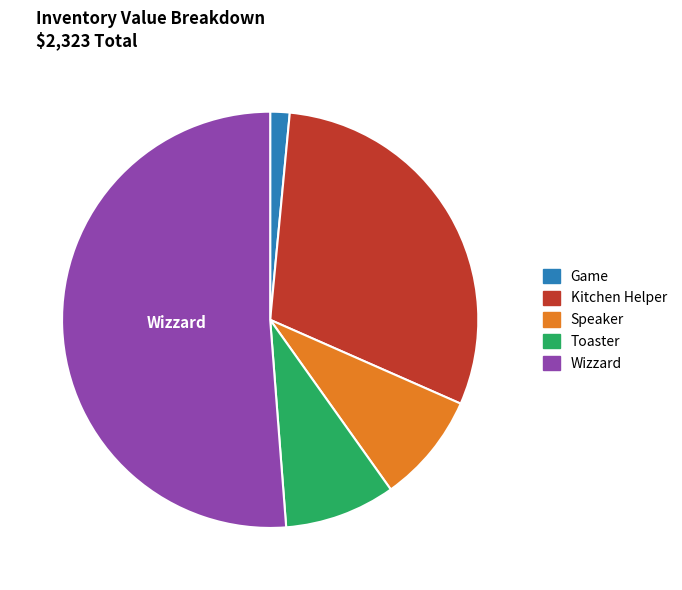

Is there any slice that represents more than half of the pie?

Yes